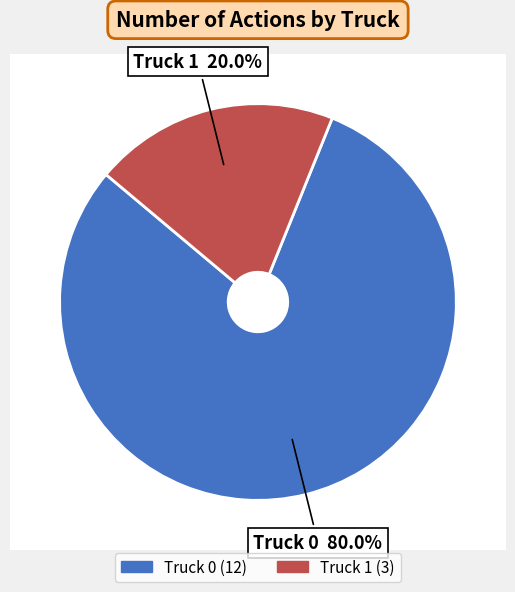

To the nearest percent, what portion does Truck 0 represent?

80%